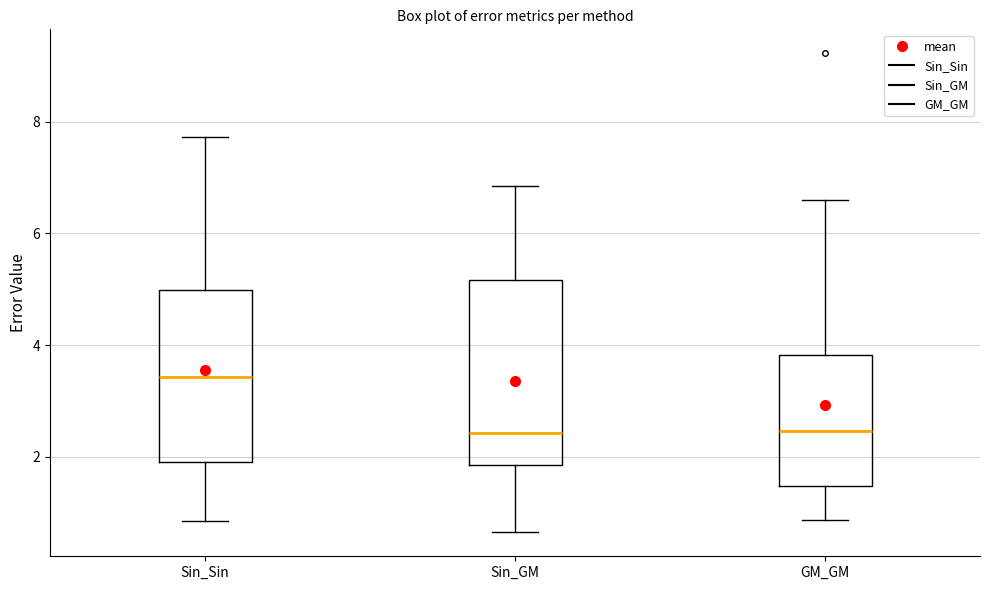

Where is the upper edge of the box for Sin_Sin on the y-axis? The values are not printed on the chart, so give them approximately, as read against the axis.

5.0